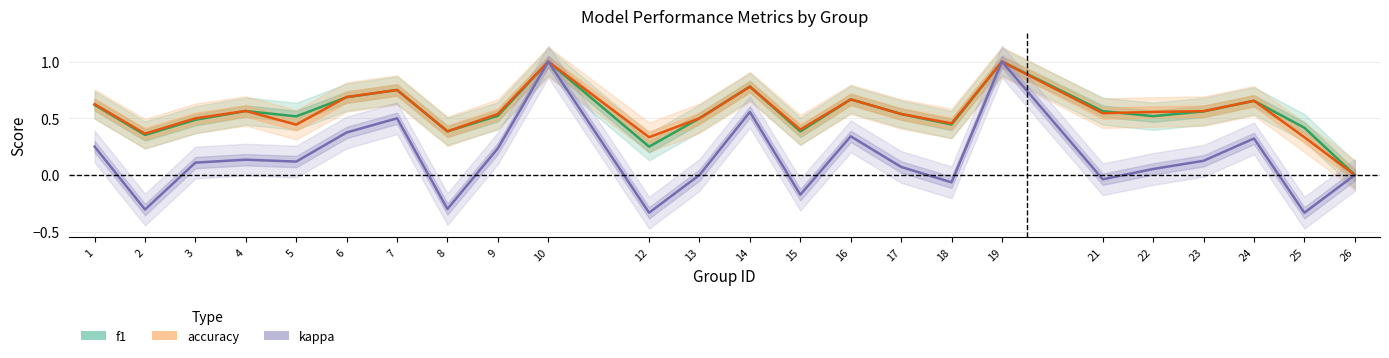

At which label does accuracy reach its peak?

10